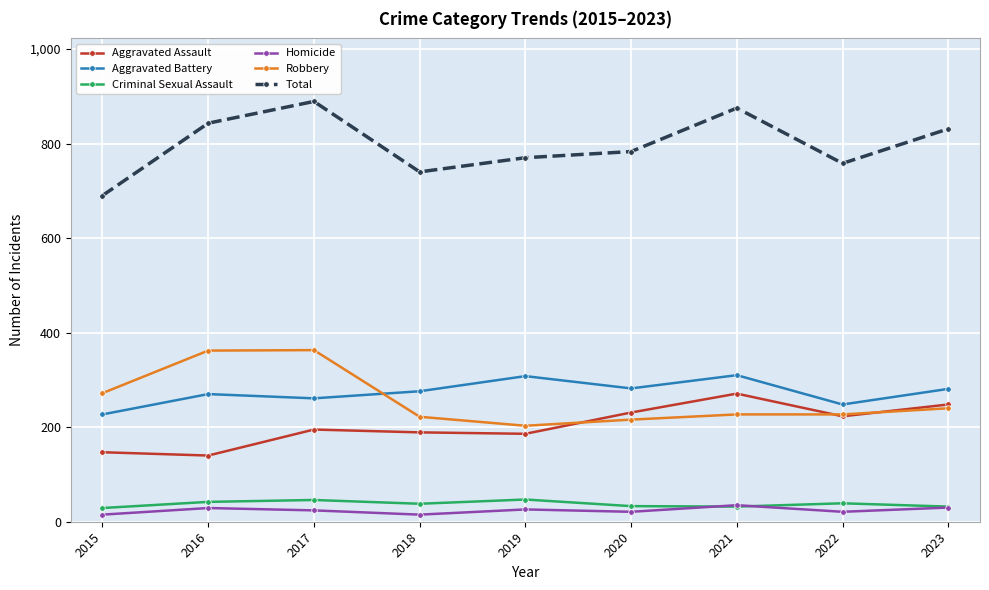

True or false: Aggravated Assault and Total cross at least once.

False